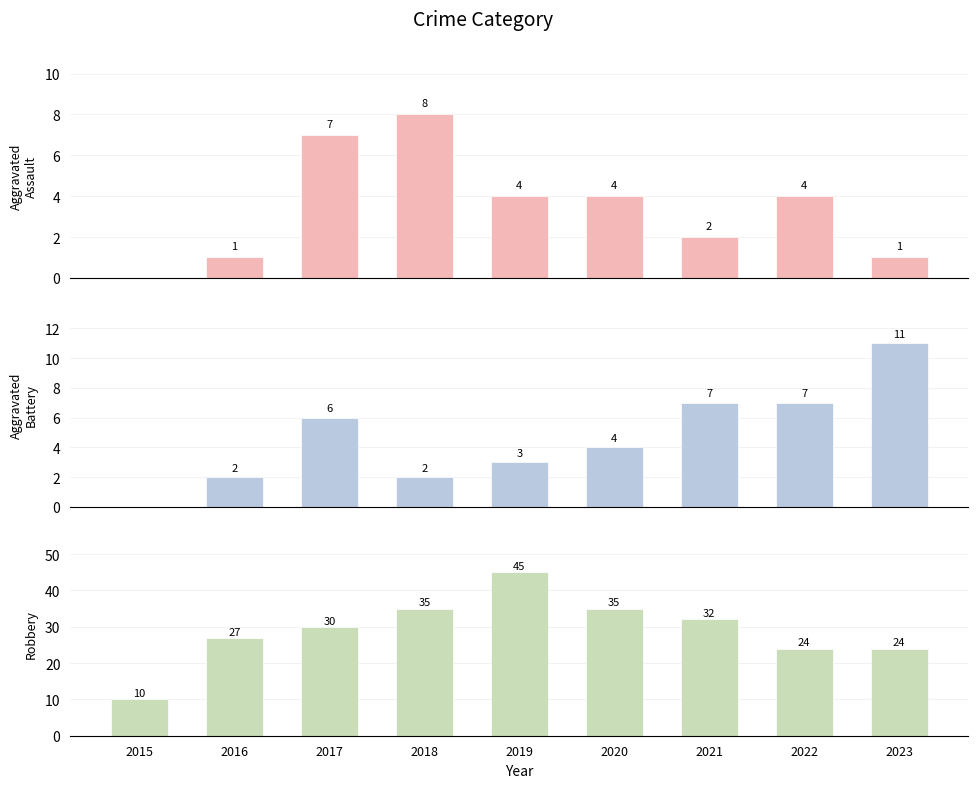

How many values in the Aggravated Battery series are below 4?

4